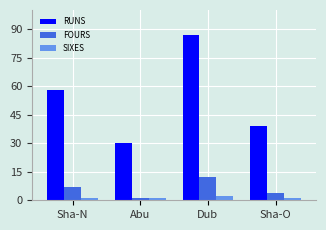

Which series has the largest total across all categories?

RUNS